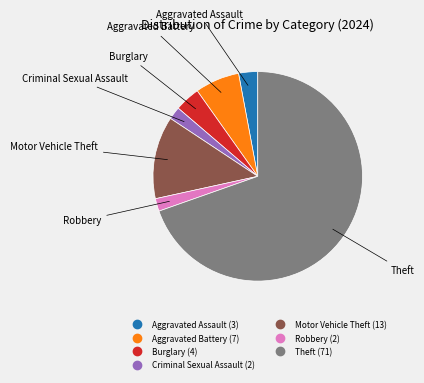

Is there any slice that represents more than half of the pie?

Yes